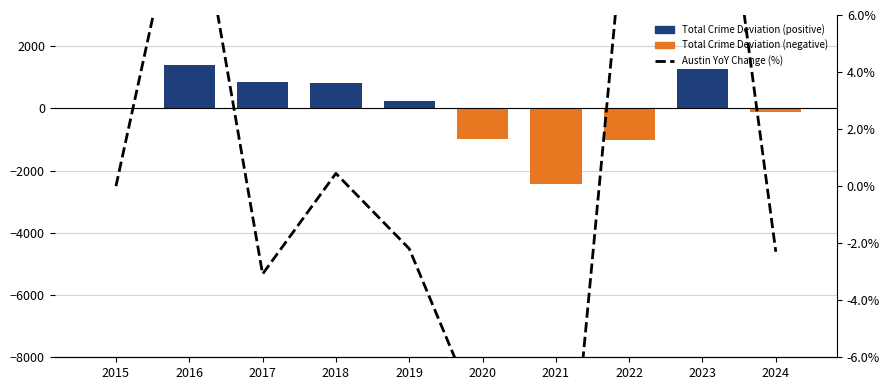

Count the number of categories in the chart.

10